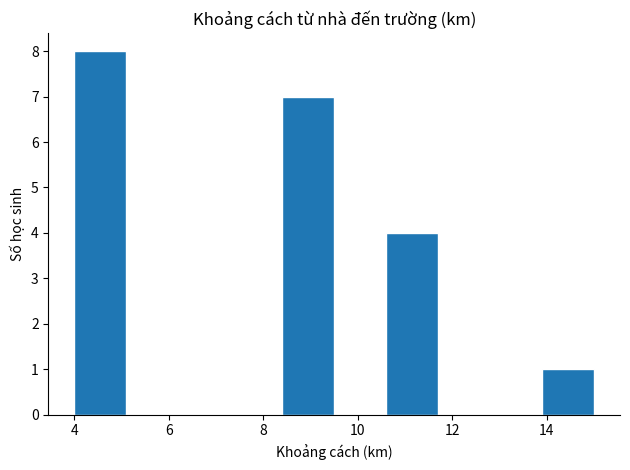

Reading left to right, list every bar in this chart as the range it spans on the x-axis followed by its height. Neither the bar edges nor the heights are printed on the chart, so give them approximately, as read against the axes.

4.0 to 5.1: 8
5.1 to 6.2: 0
6.2 to 7.3: 0
7.3 to 8.4: 0
8.4 to 9.5: 7
9.5 to 10.6: 0
10.6 to 11.7: 4
11.7 to 12.8: 0
12.8 to 13.9: 0
13.9 to 15.0: 1